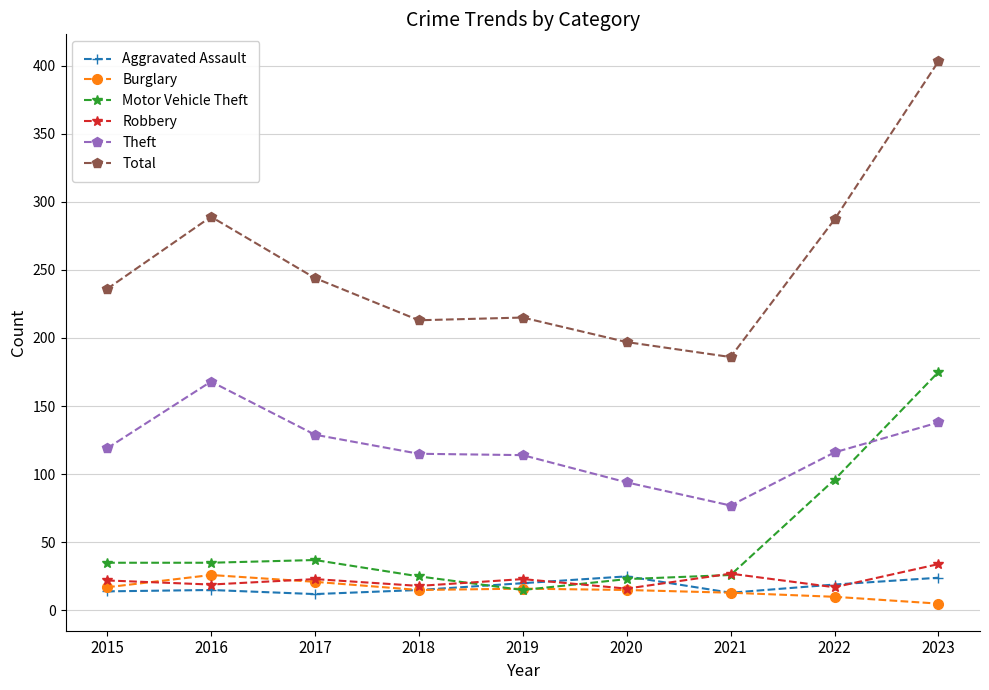

True or false: Robbery and Total intersect in this chart.

False